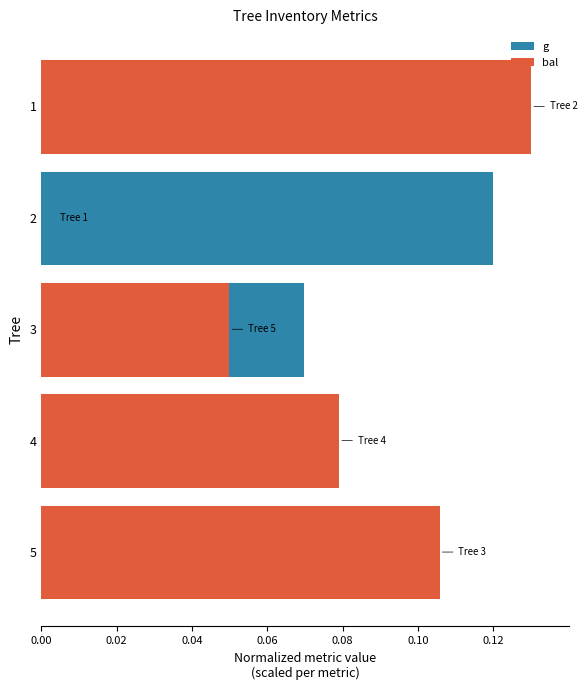

What is the value of the g bar at the 4th from the left?

0.1